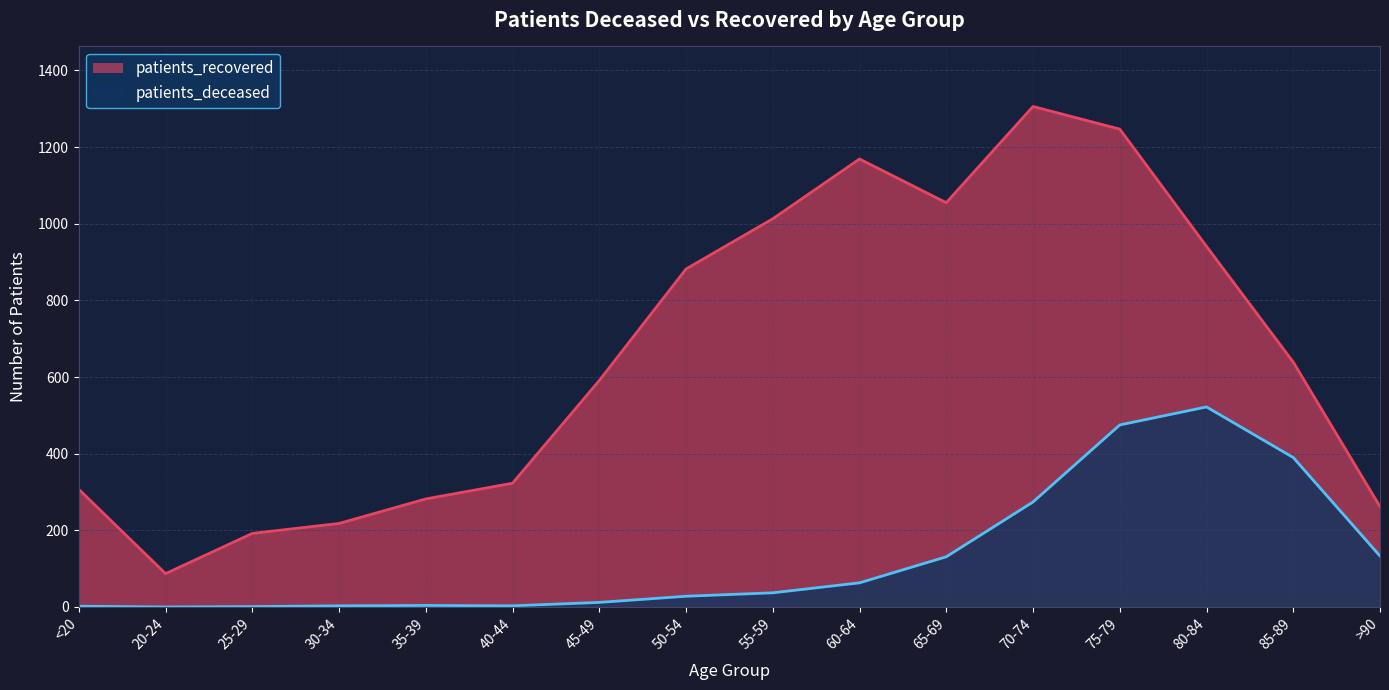

Does the chart have visible grid lines?

Yes